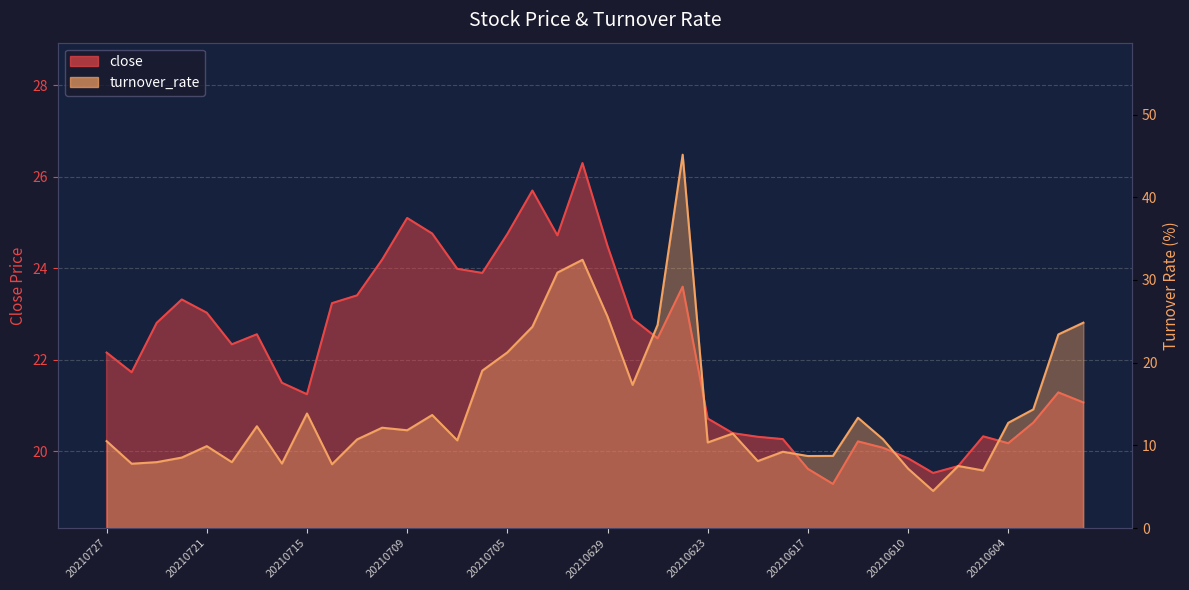

How many data points in close are above 22?

21